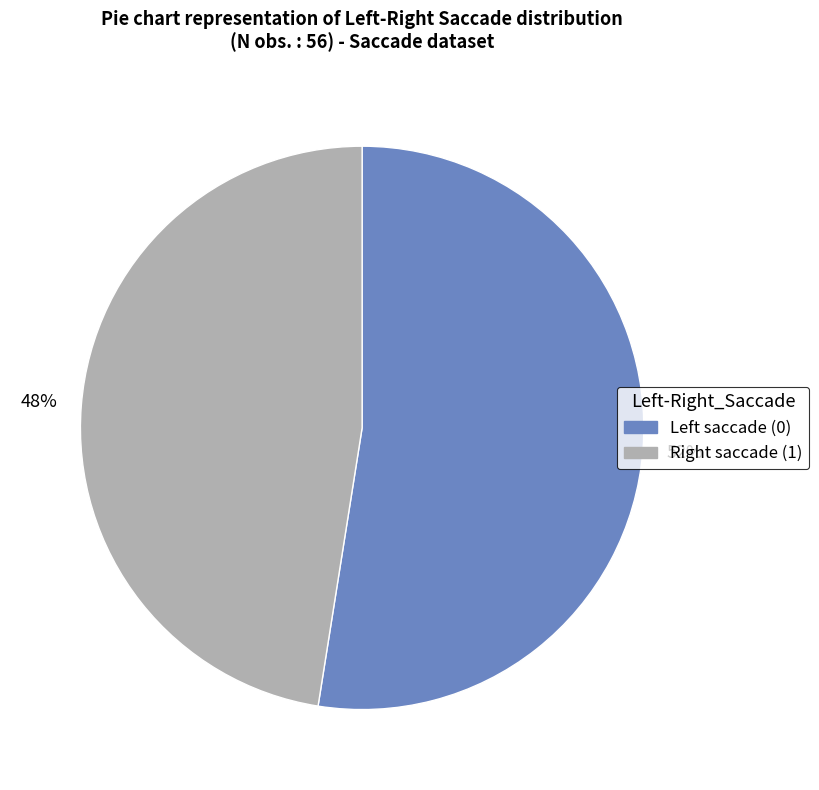

Is there any slice that represents more than half of the pie?

Yes